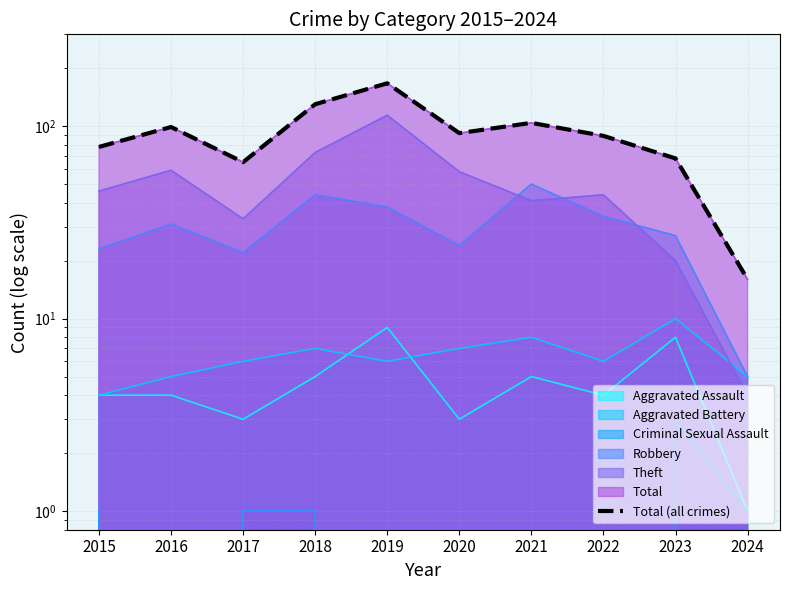

What is the difference between the second highest and minimum values?

114